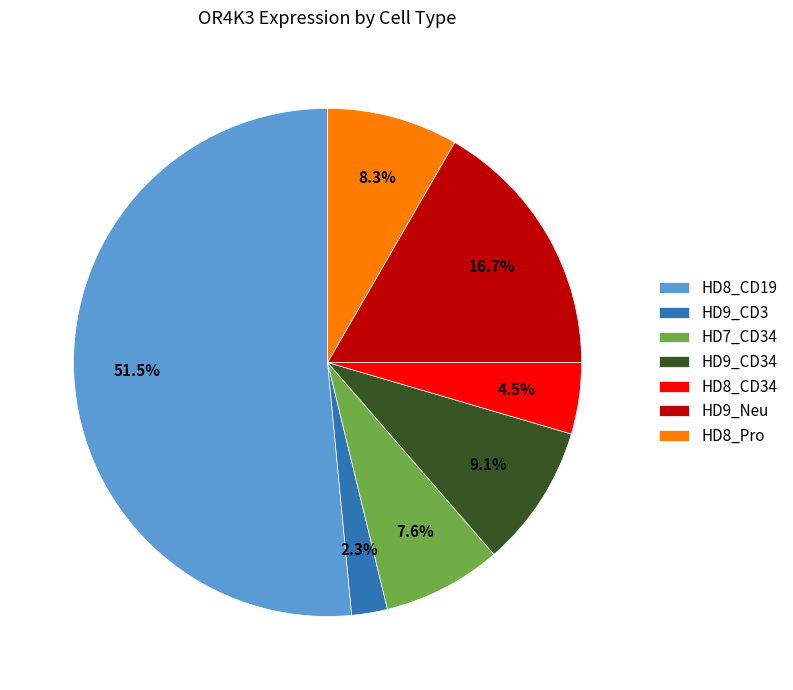

Which category has the smallest portion of the pie?

HD9_CD3